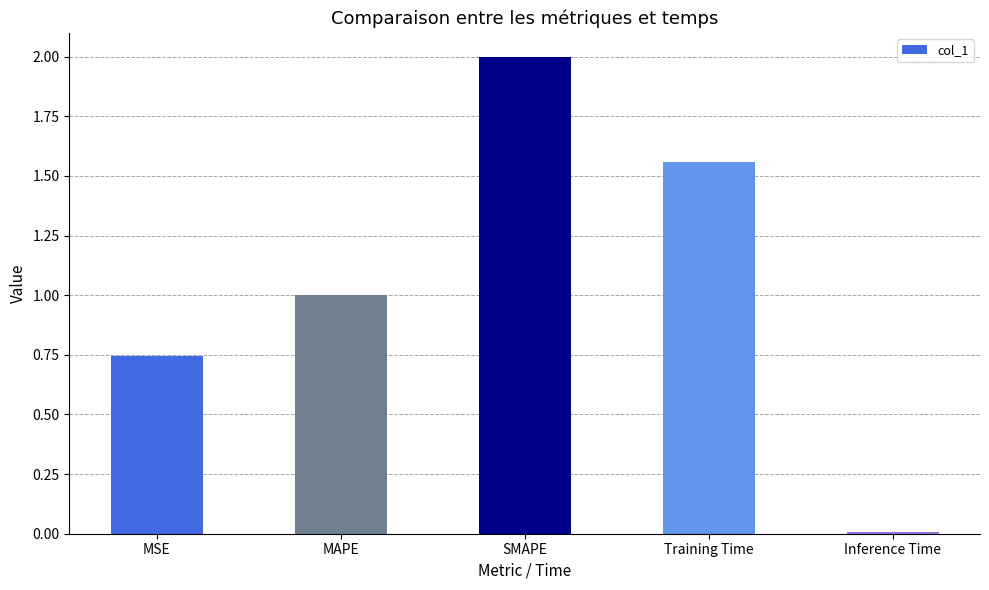

What is the average value?

1.1